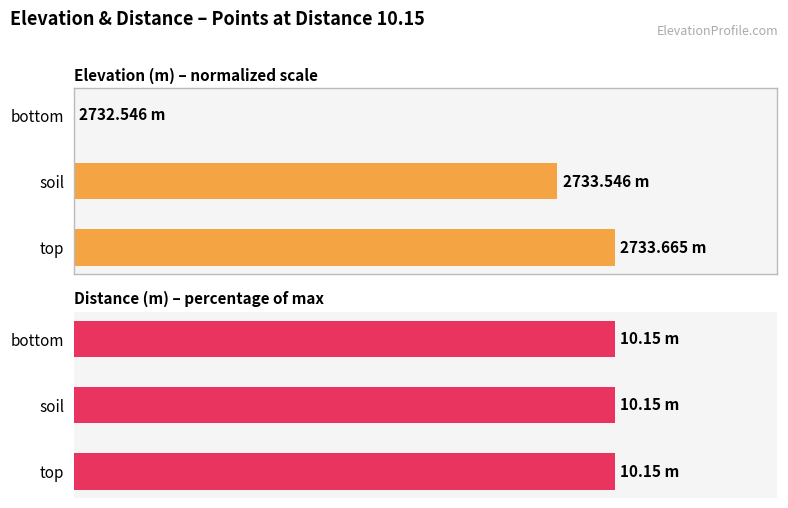

Which series has the largest total across all categories?

Elevation